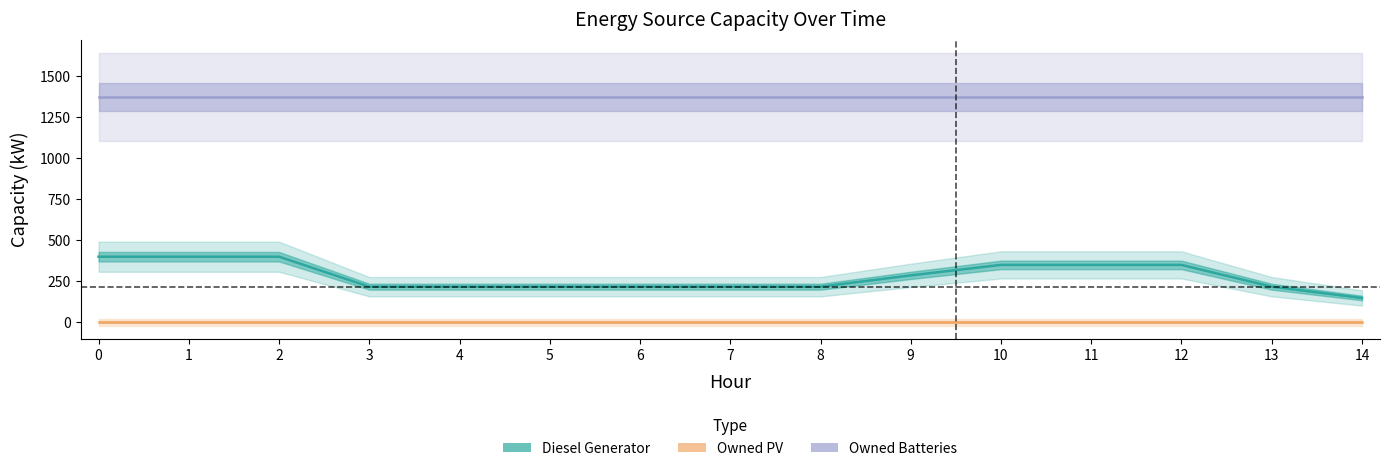

Which series has the largest range (max minus min)?

Diesel Generator